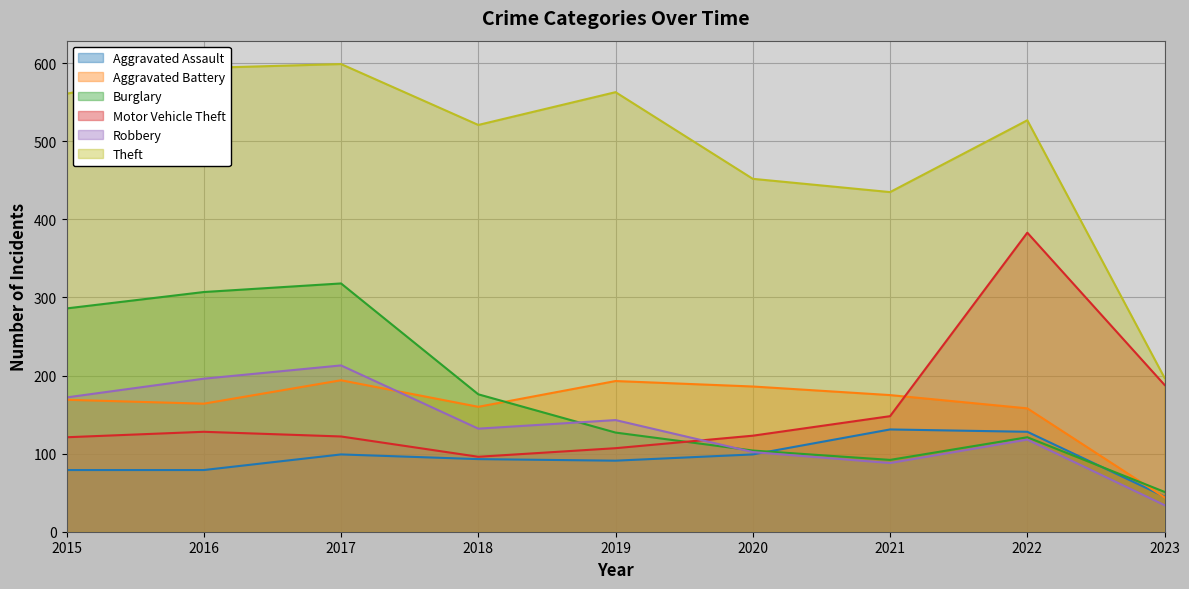

Which series has the largest total across all categories?

Theft